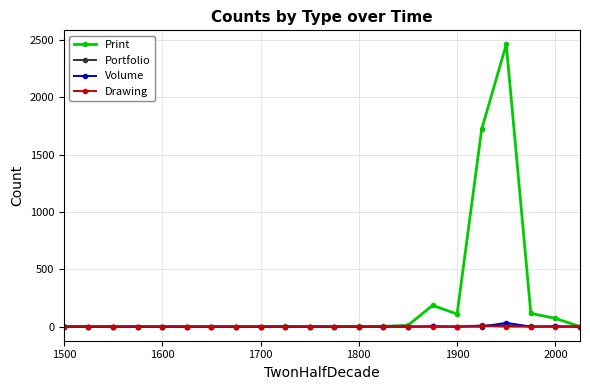

True or false: Volume has more than 0 interior local peaks.

True